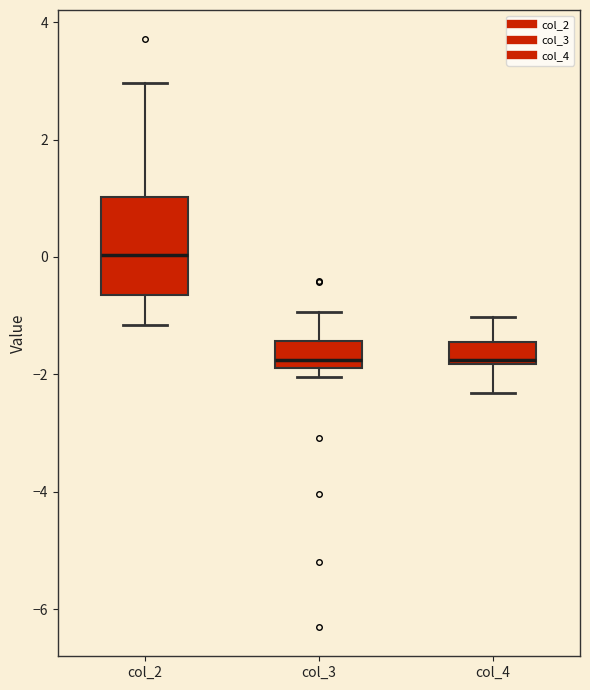

Which box is the tallest, from its lower edge to its upper edge?

col_2